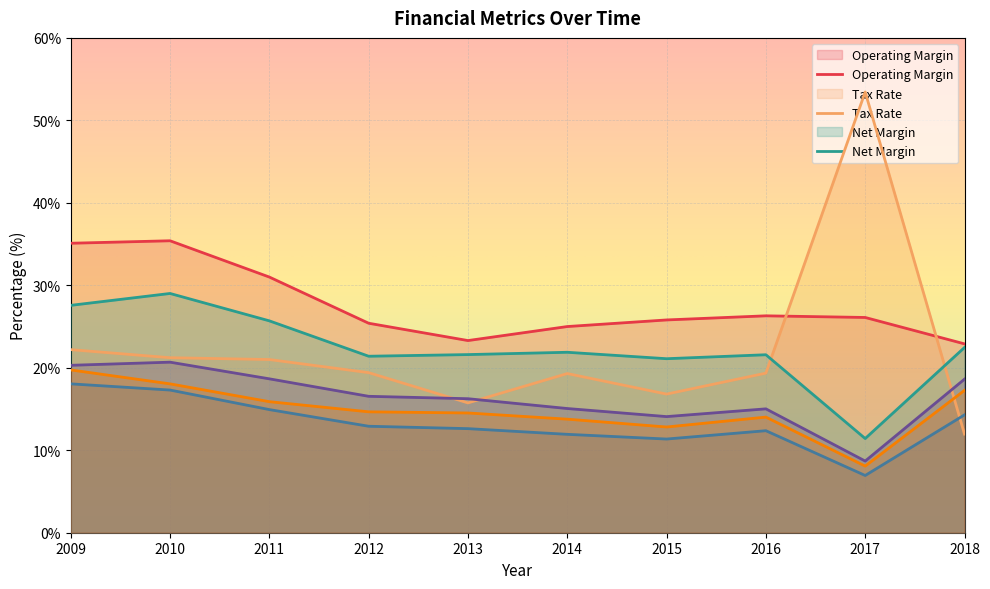

True or false: Return on Equity has a value of 20.7 at 2010.

True